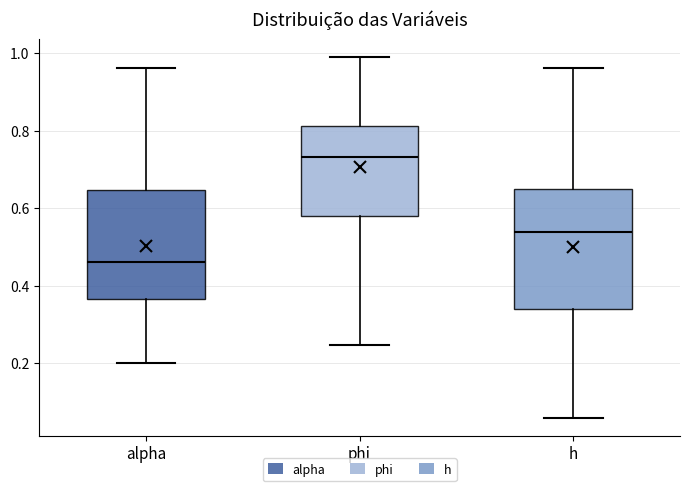

Where does the lower whisker of the box for alpha end on the y-axis? The values are not printed on the chart, so give them approximately, as read against the axis.

0.20